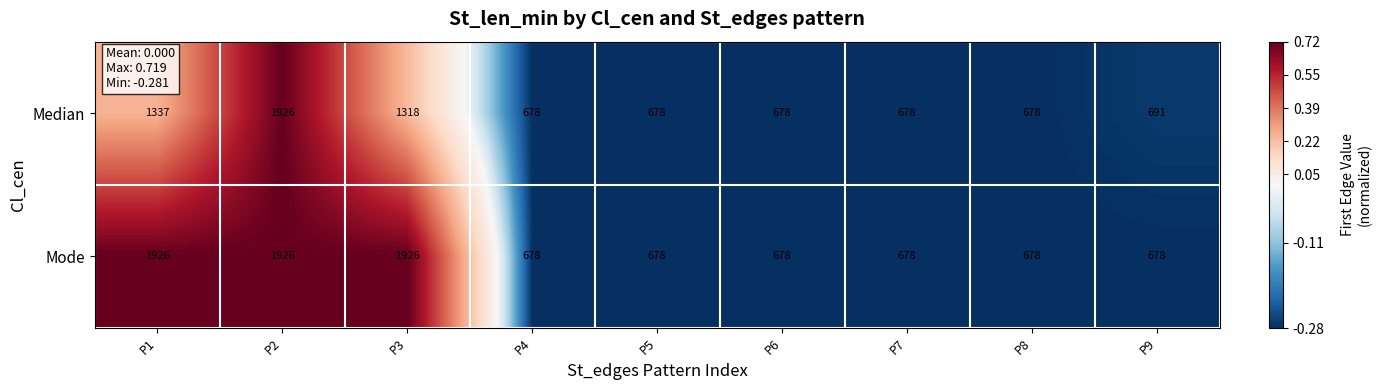

What is the total value across all series at P6?

1356